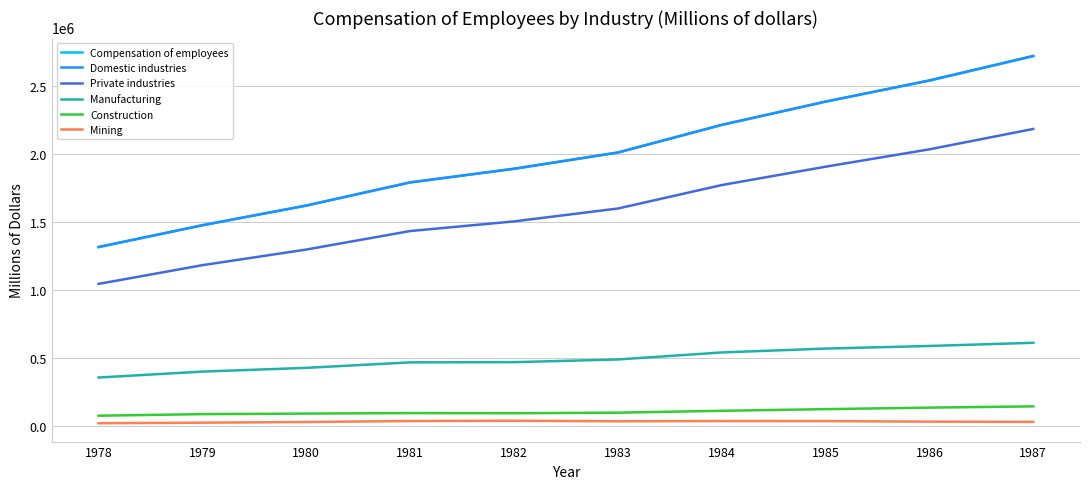

Which series changed the most between 1983 and 1984?

Domestic industries